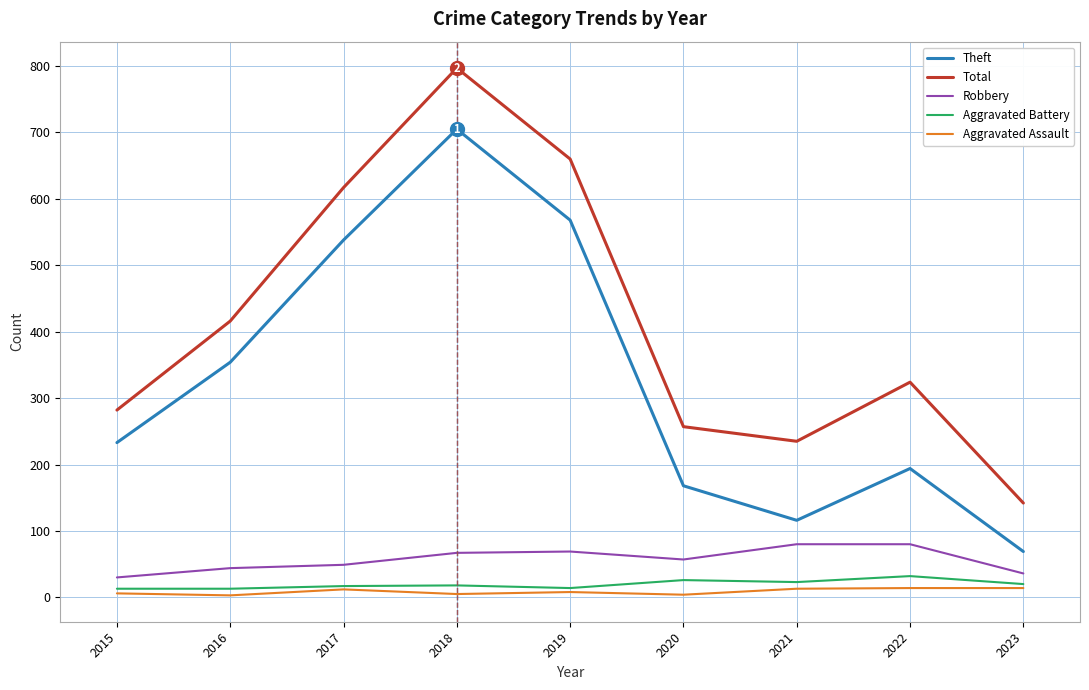

At which label is Total closest to 469?

2016